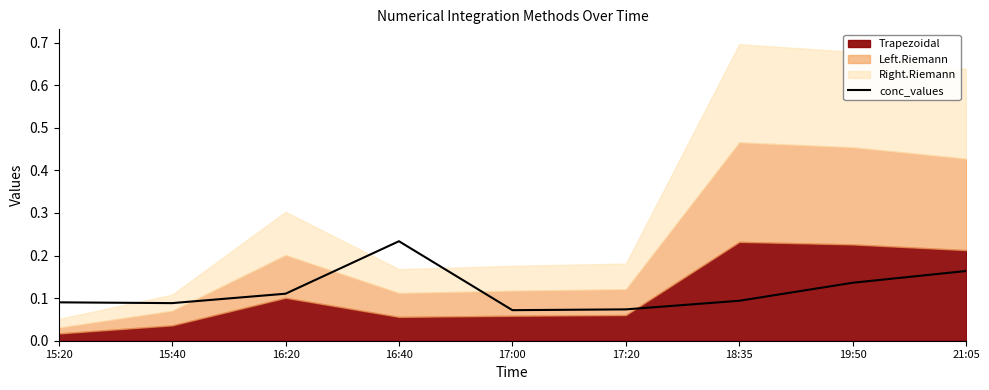

At which label does conc_values reach its peak?

16:40